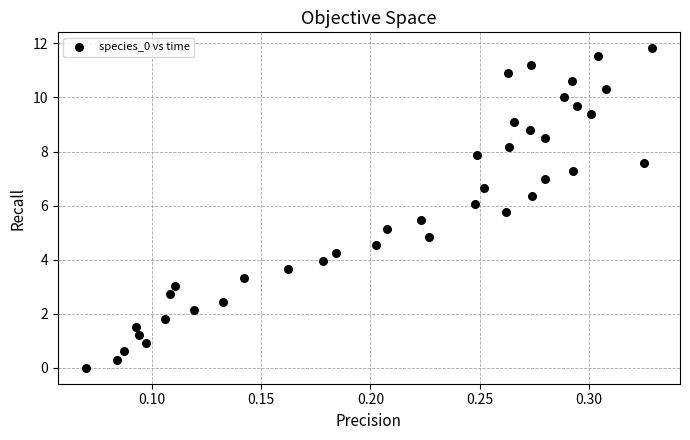

What is the range of X values (max minus min)?

0.3